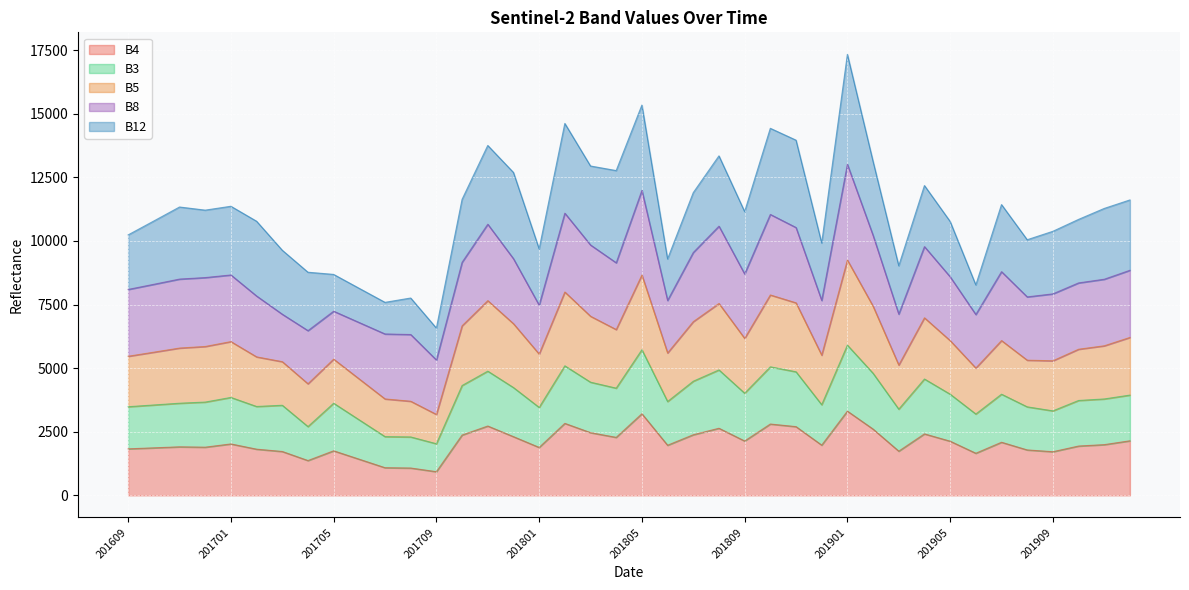

Rank the categories by B3 value from highest to lowest.

201901, 201805, 201802, 201810, 201808, 201711, 201811, 201902, 201904, 201807, 201803, 201710, 201712, 201804, 201809, 201905, 201907, 201912, 201701, 201911, 201910, 201806, 201612, 201611, 201705, 201812, 201610, 201703, 201702, 201609, 201908, 201801, 201903, 201909, 201906, 201706, 201704, 201707, 201708, 201709